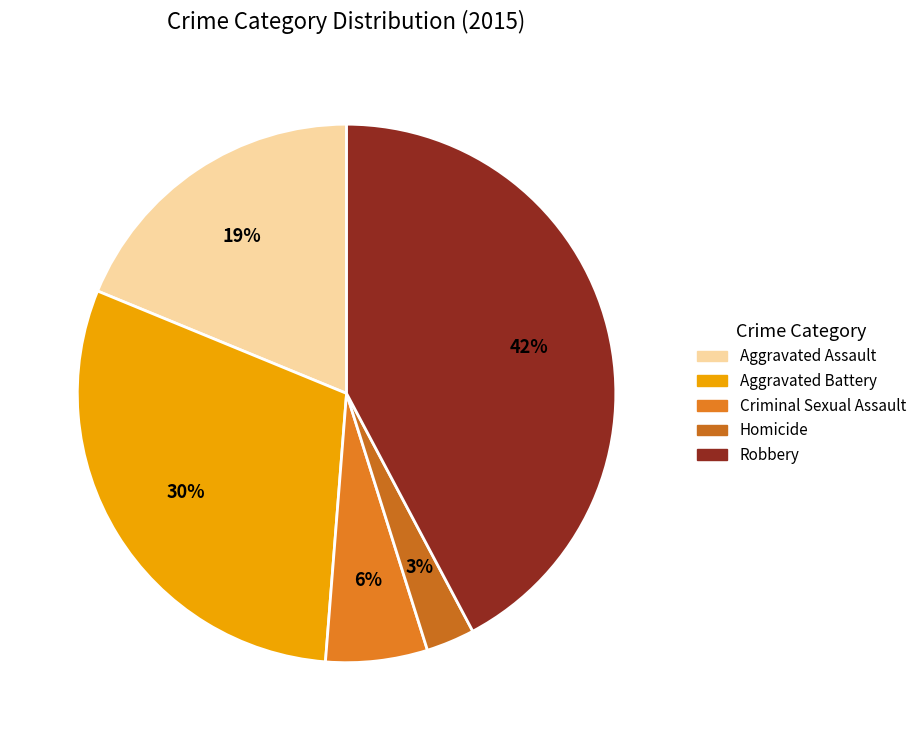

What percentage is the Robbery slice, to the nearest percent?

42%